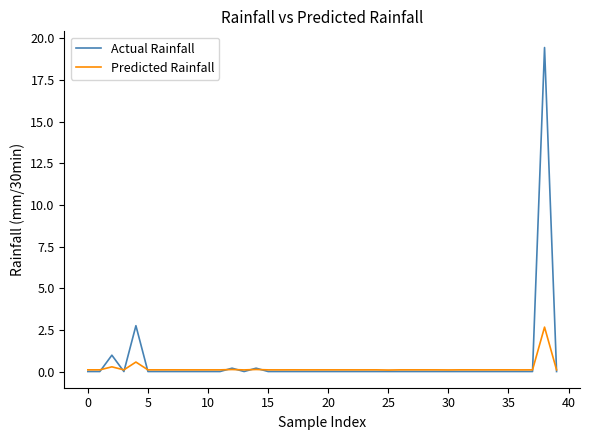

Which series has the widest spread of values?

Actual Rainfall